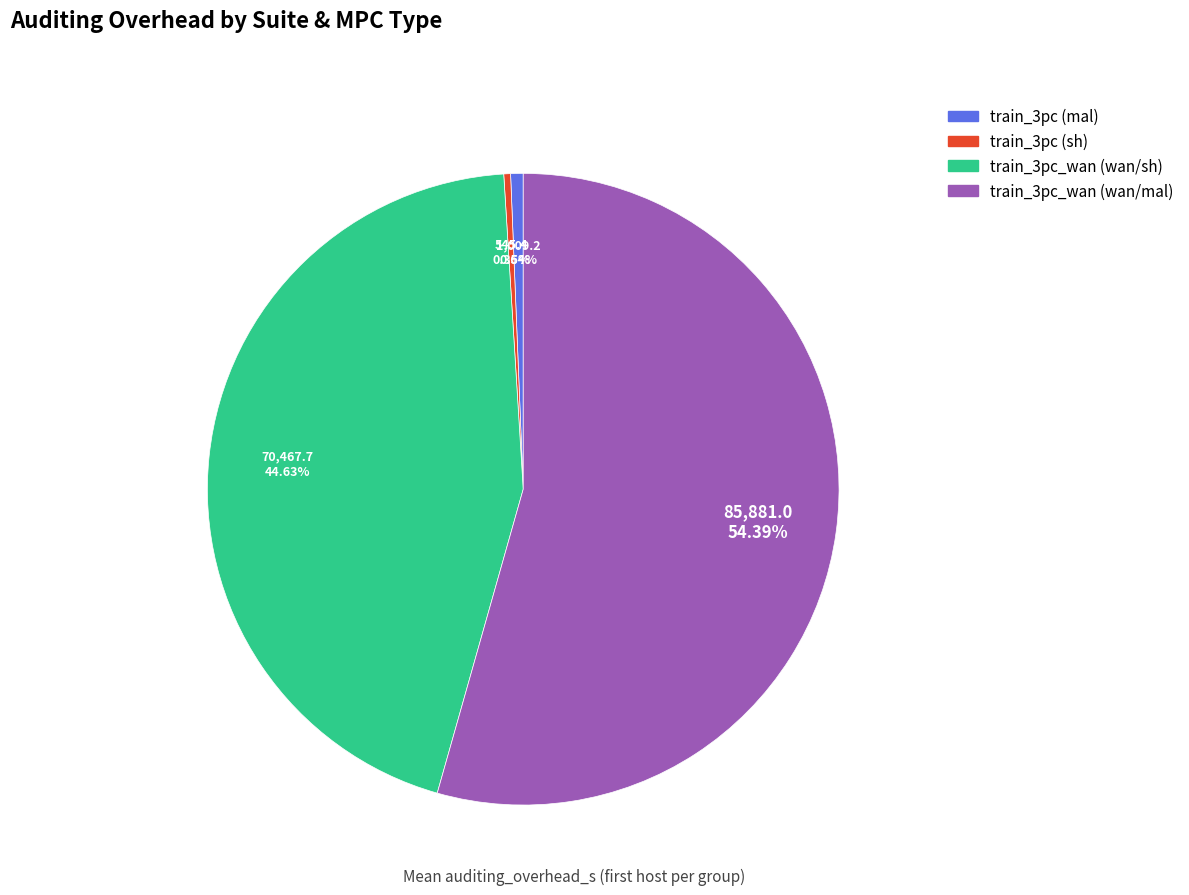

True or false: train_3pc_wan (wan/mal) accounts for 54% of the total.

True